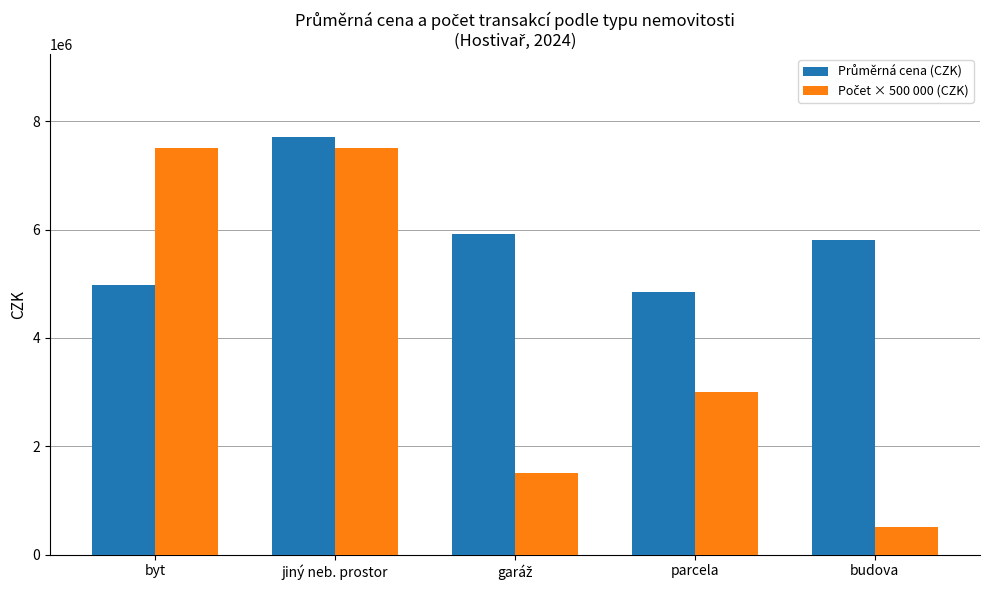

At how many categories does at least one series exceed 5303170?

4